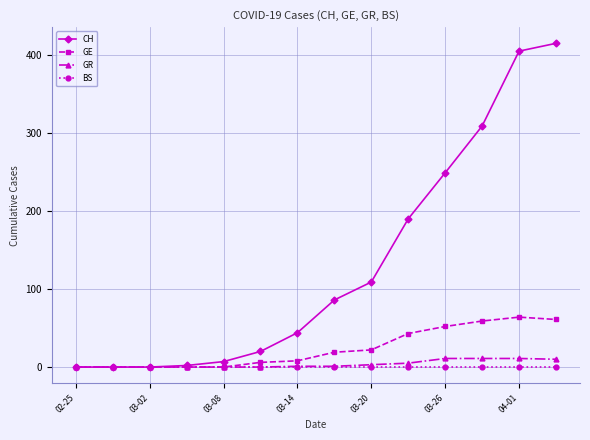

At how many categories does at least one series exceed 236?

4